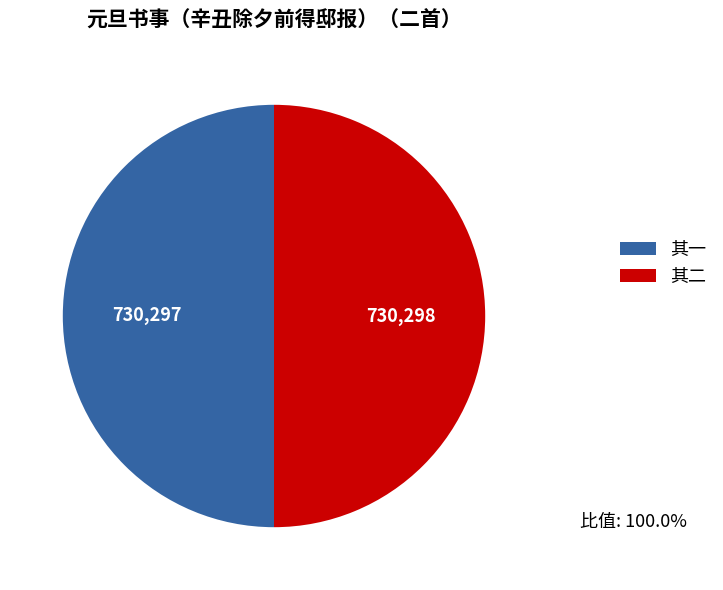

Count the number of slices in the pie.

2